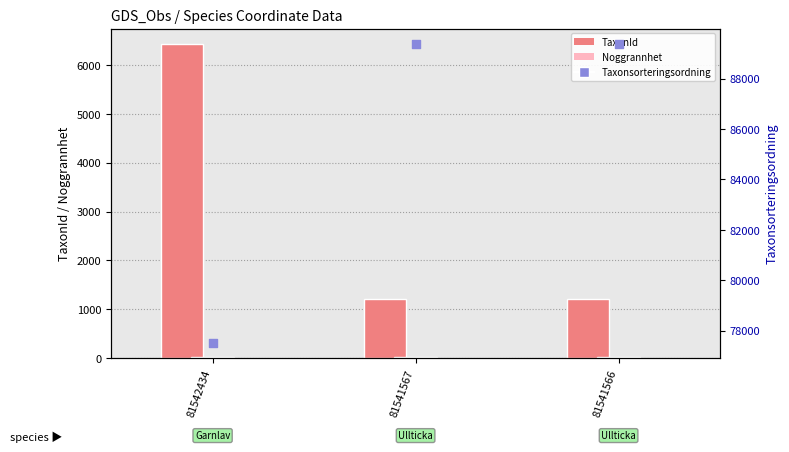

What is the total value across all series at 81541567?

90619